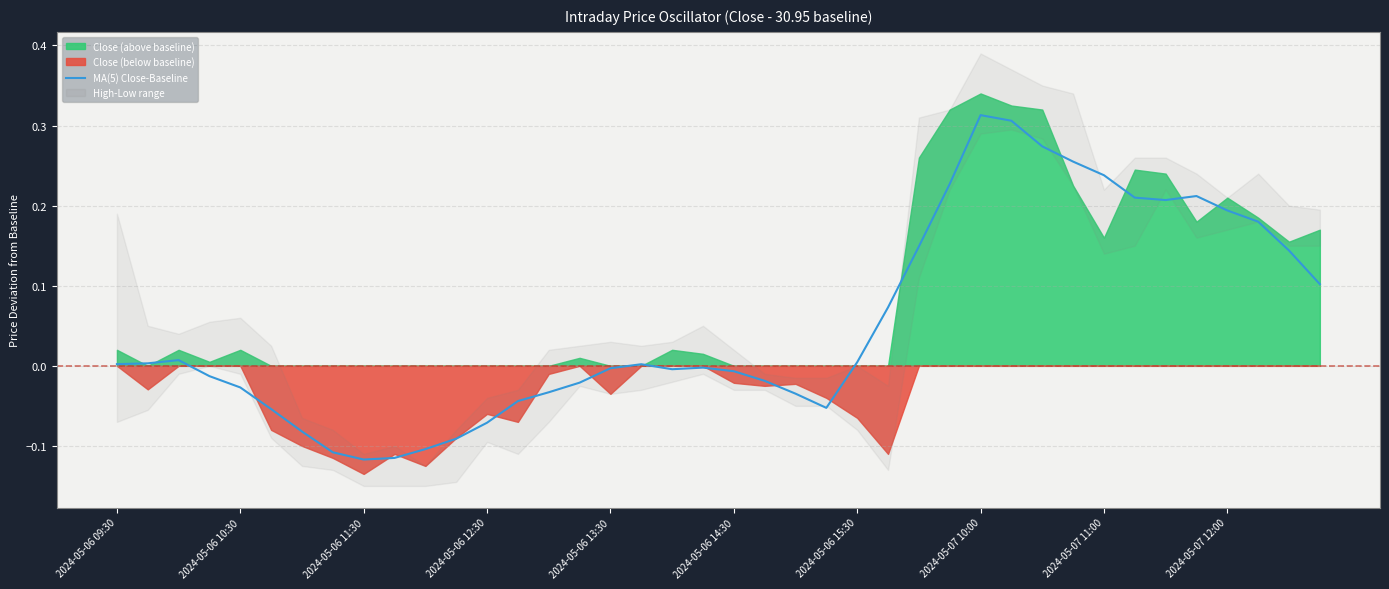

How many data points are above 0?

20